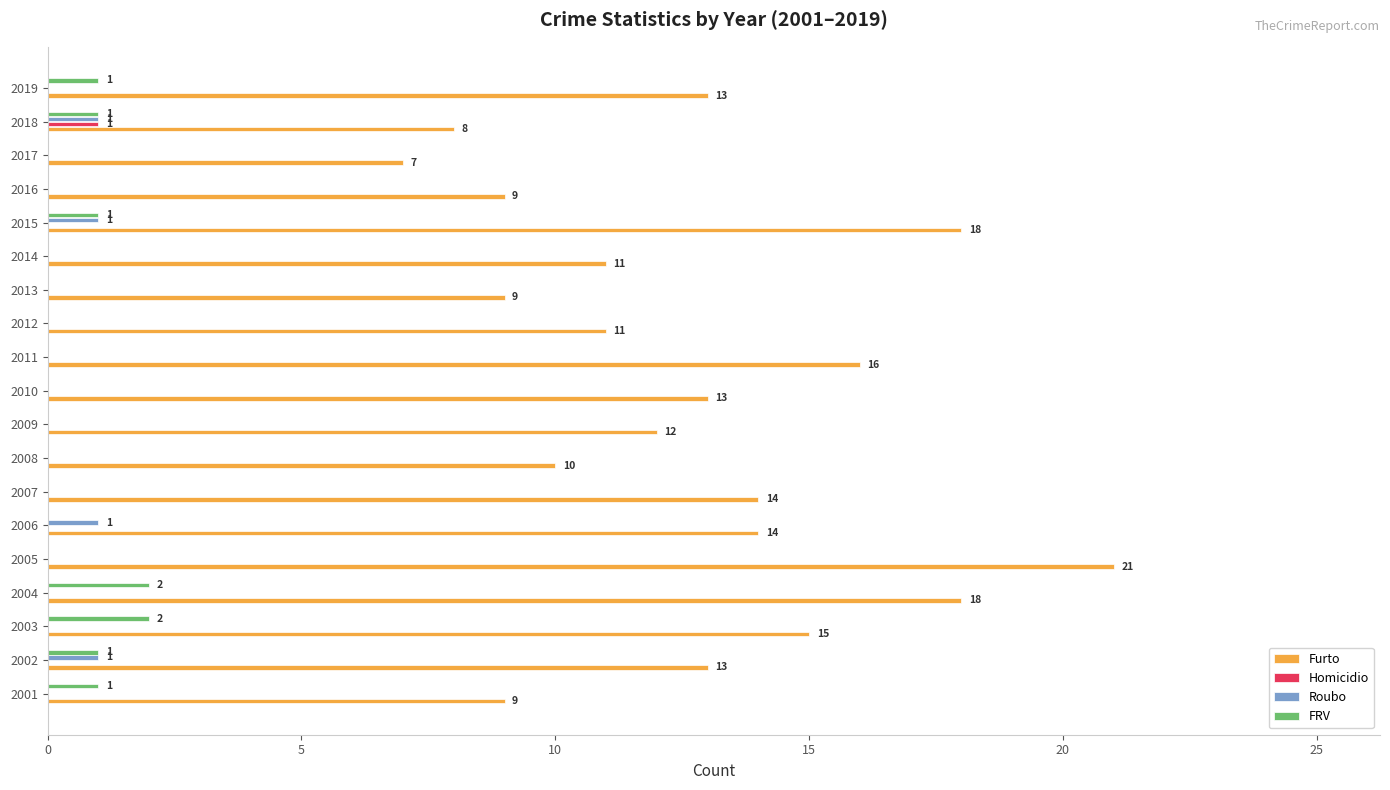

What are all the series names shown in the legend?

Furto, Homicidio, Roubo, FRV